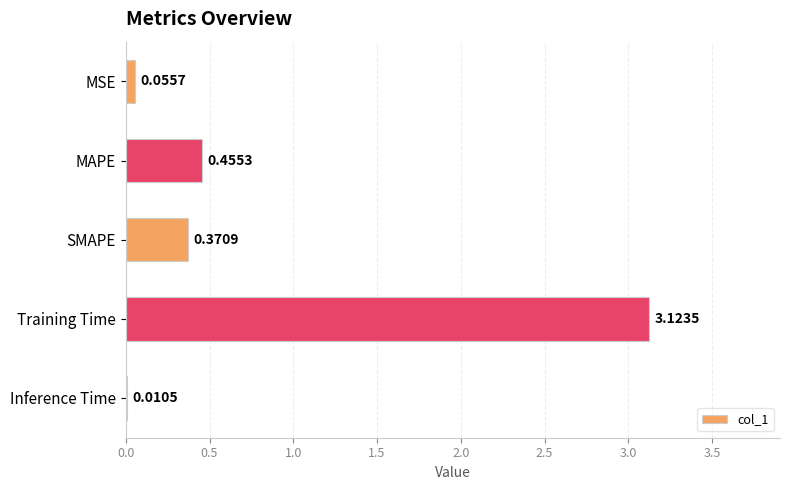

Where is the data nearest to the value 1?

MAPE